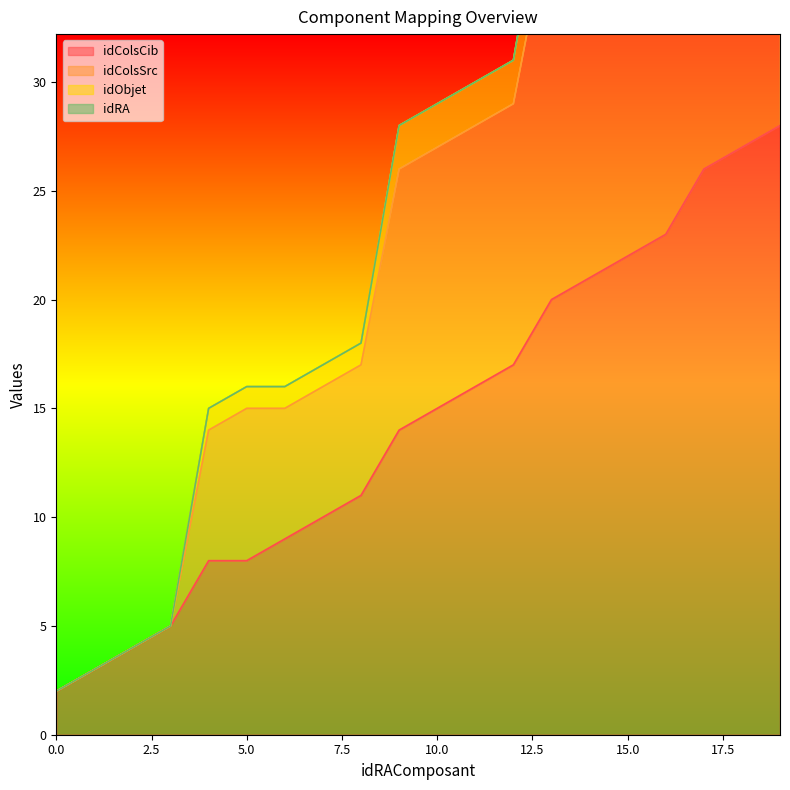

How many data points in idObjet are less than 29?

10